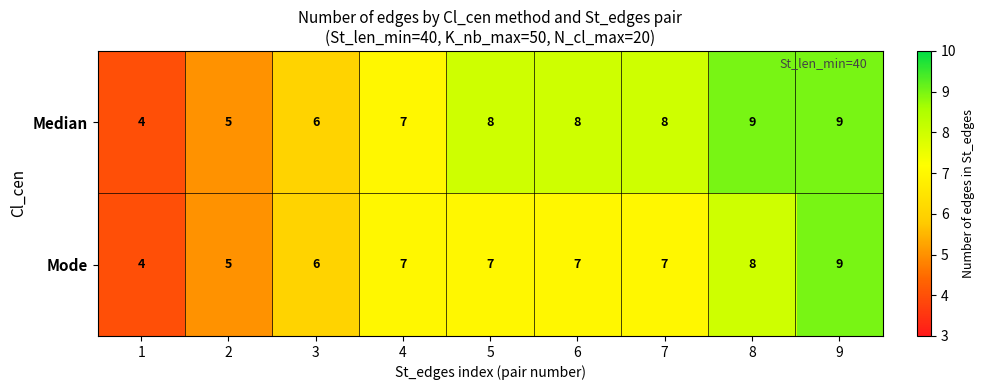

At which category is the sum across all series the highest?

9